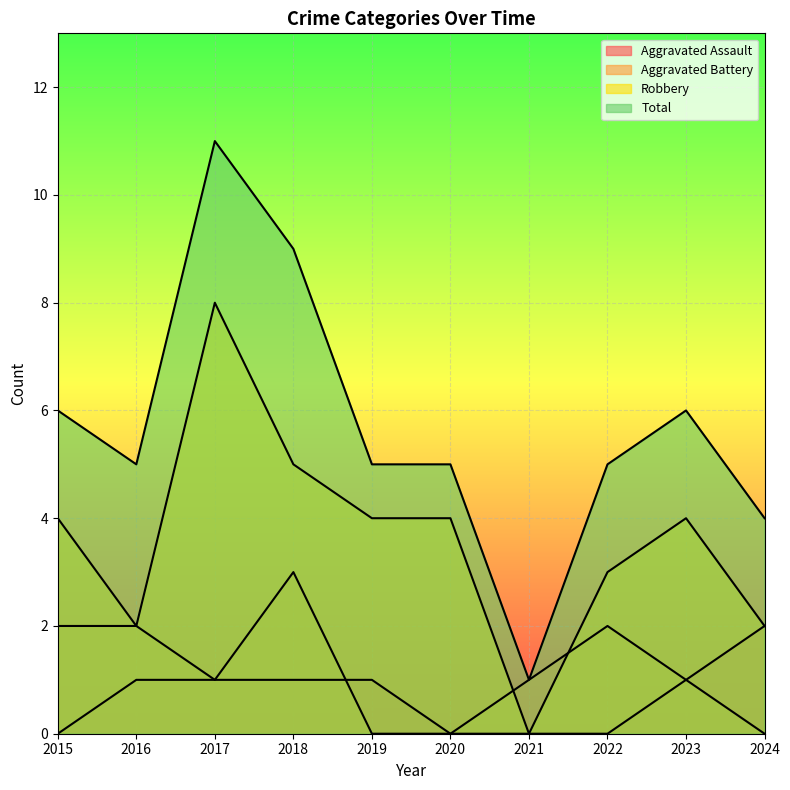

At which category does Total reach its first local peak?

2017